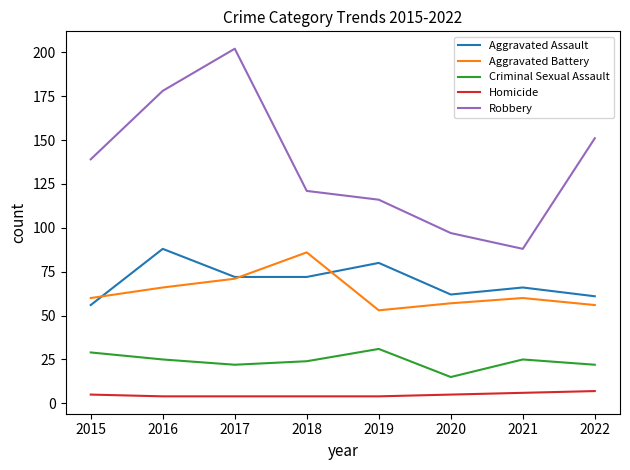

Does the chart have visible grid lines?

No